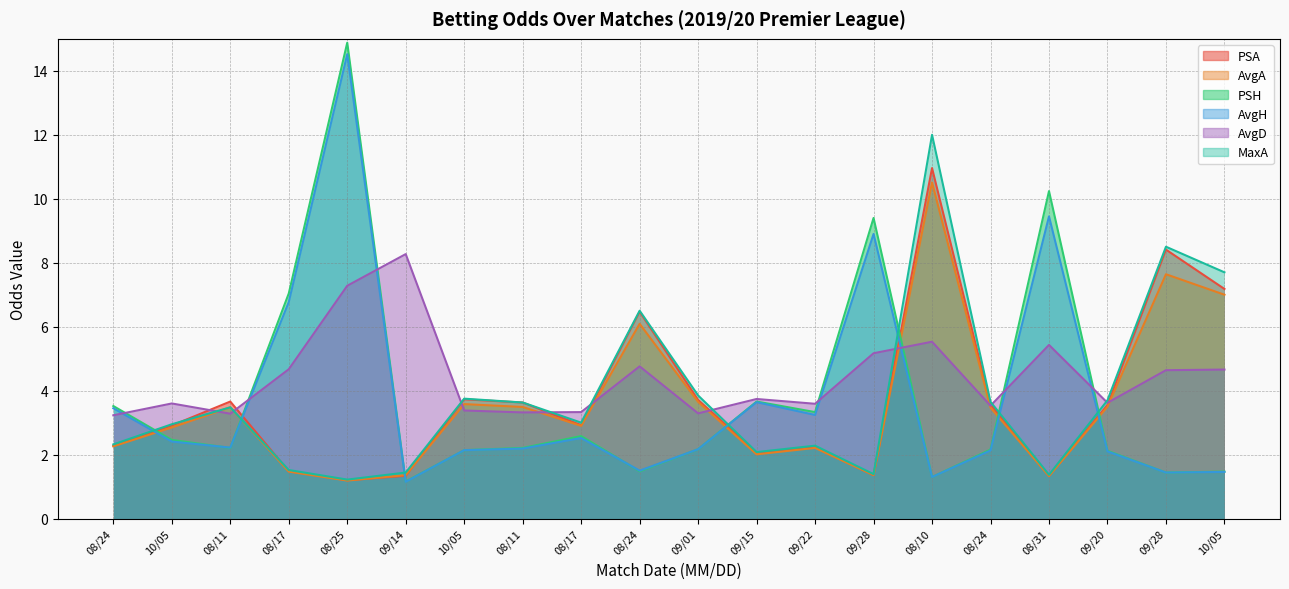

What is the difference between the maximum and minimum values in the AvgD series?

5.0